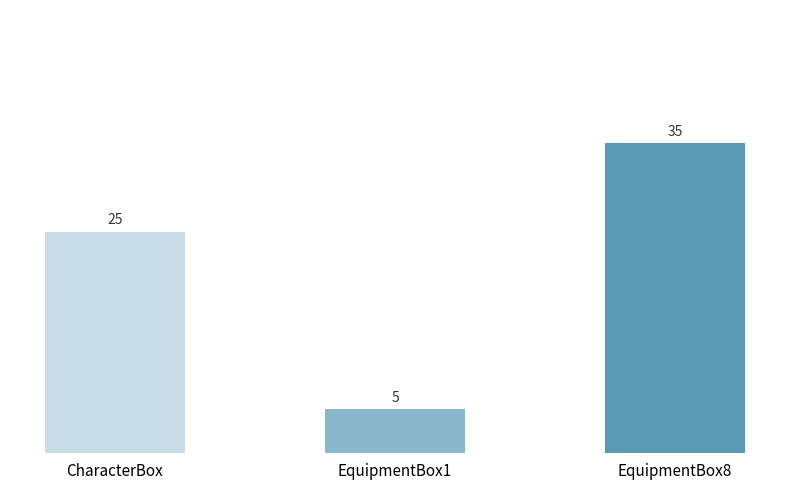

What position from the right is EquipmentBox1?

2